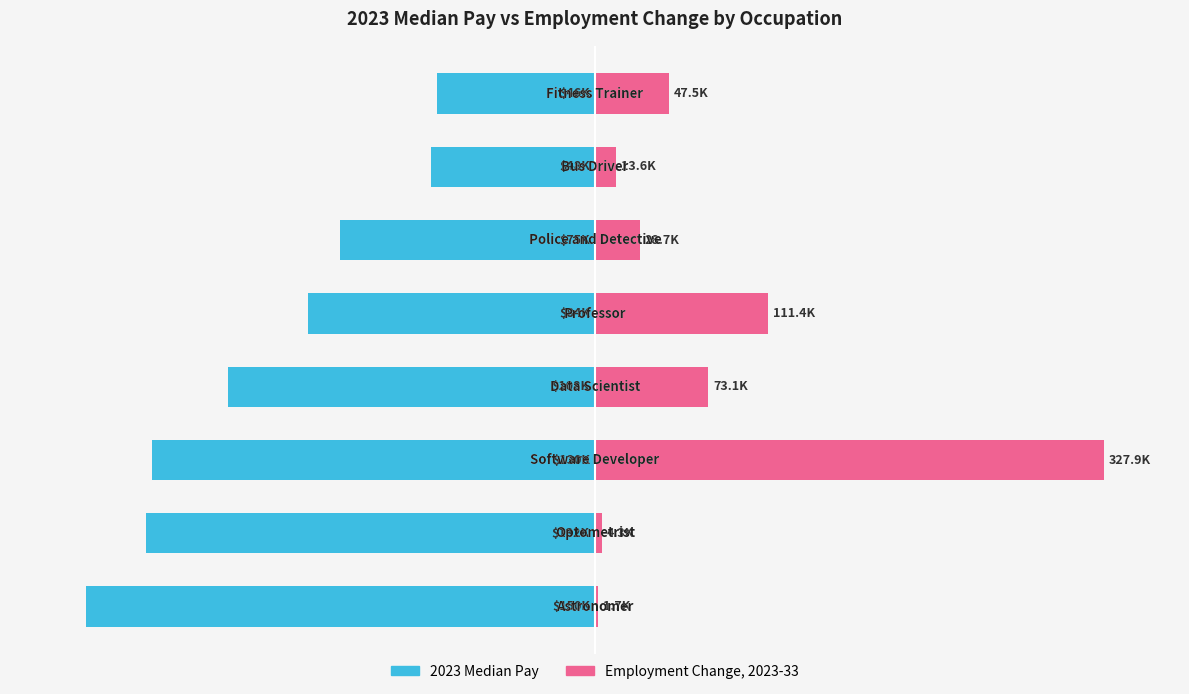

What is the total value across all series at 7?

-16.6